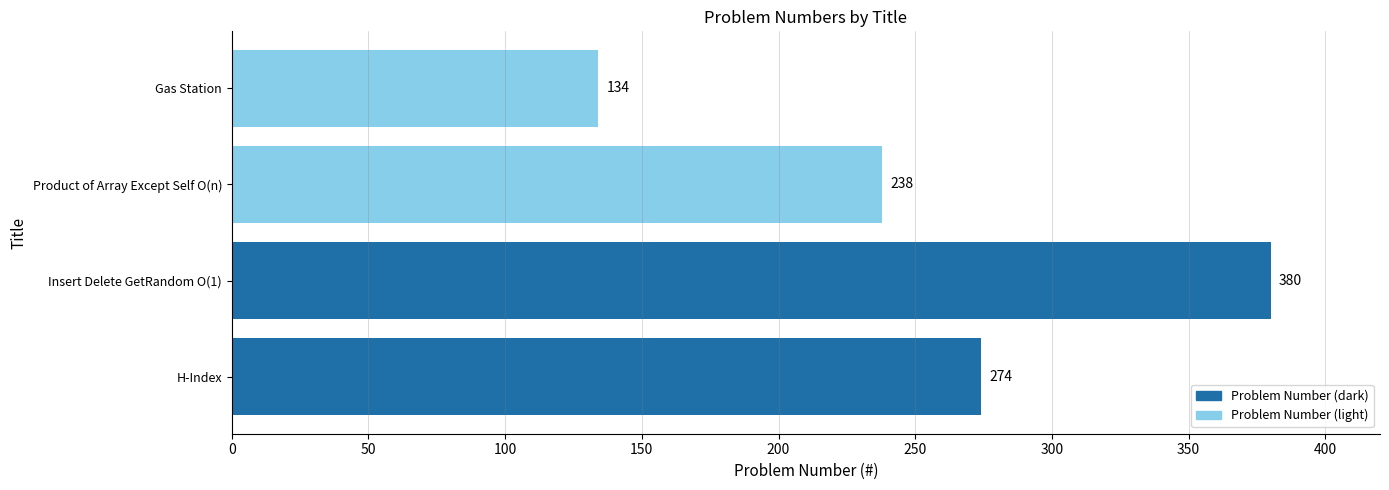

What is the change in value from Insert Delete GetRandom O(1) to Product of Array Except Self O(n)?

-142